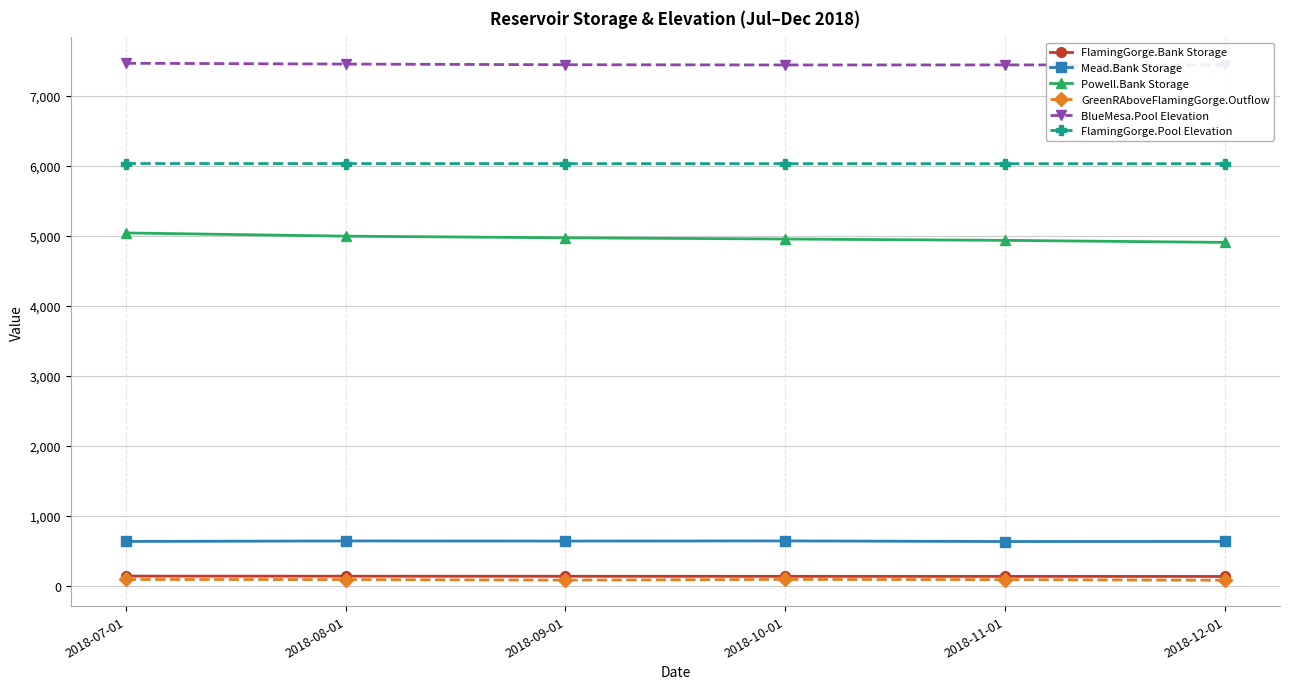

Is the value of FlamingGorge.Pool Elevation at 2018-08-01 greater than the value of Mead.Bank Storage at 2018-10-01?

Yes